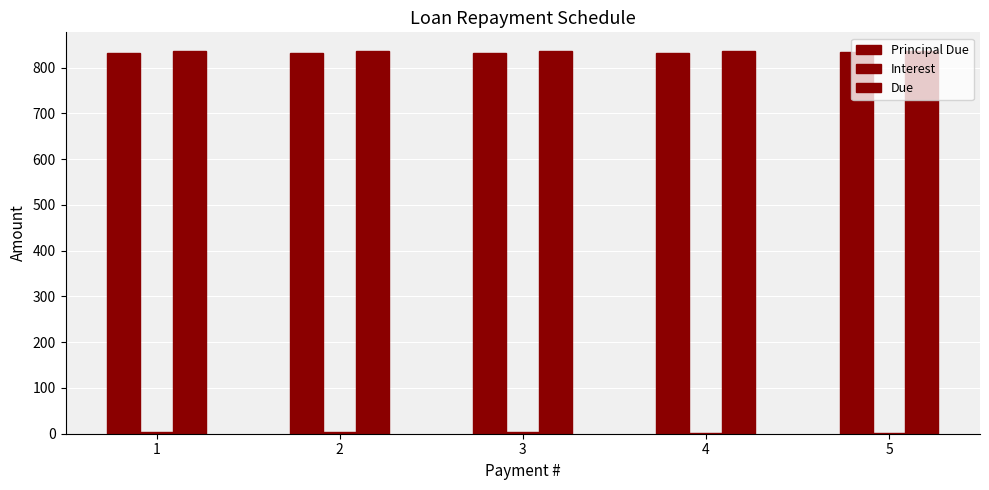

Is it true that Due equals 1372.6 at 4?

False